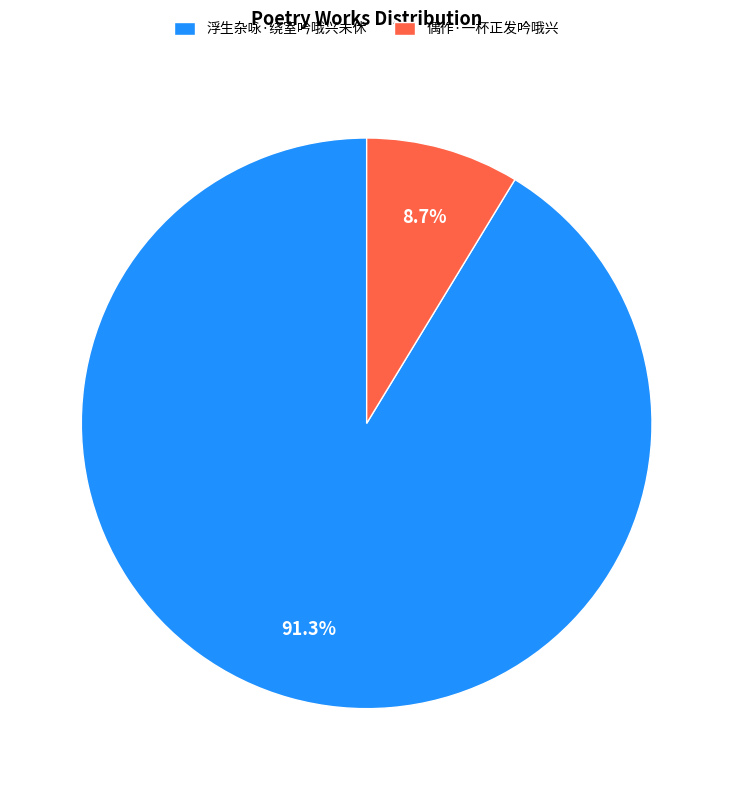

To the nearest percent, what percentage of the pie is 偶作·一杯正发吟哦兴?

9%